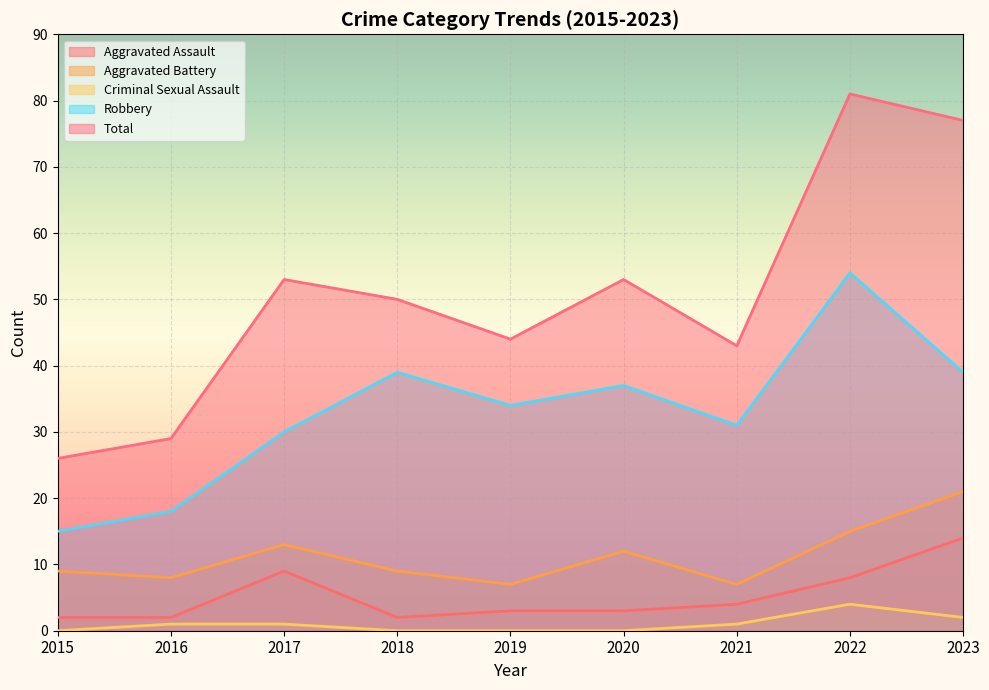

What is the total value across all series at 2021?

86